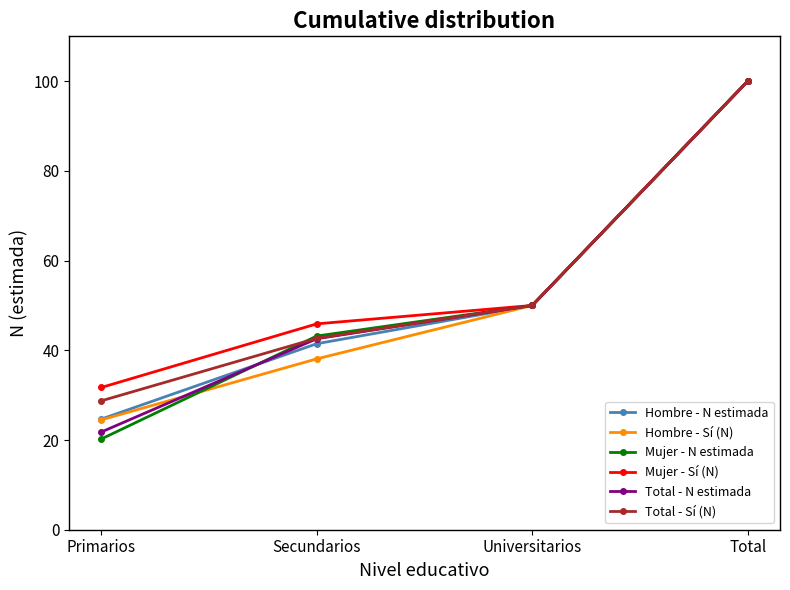

Is the value of Hombre - N estimada at Primarios greater than the value of Mujer - N estimada at Primarios?

Yes